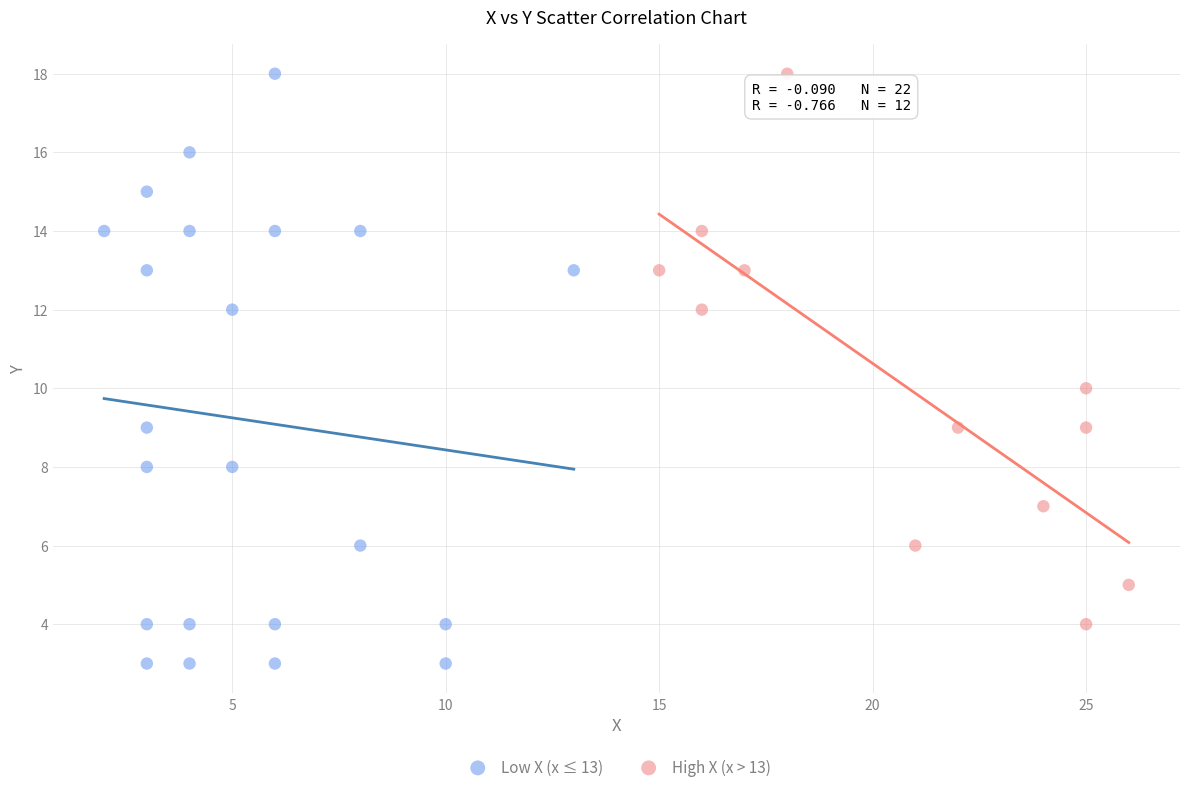

Which series has the largest Y range (max minus min)?

Low X (x ≤ 13)